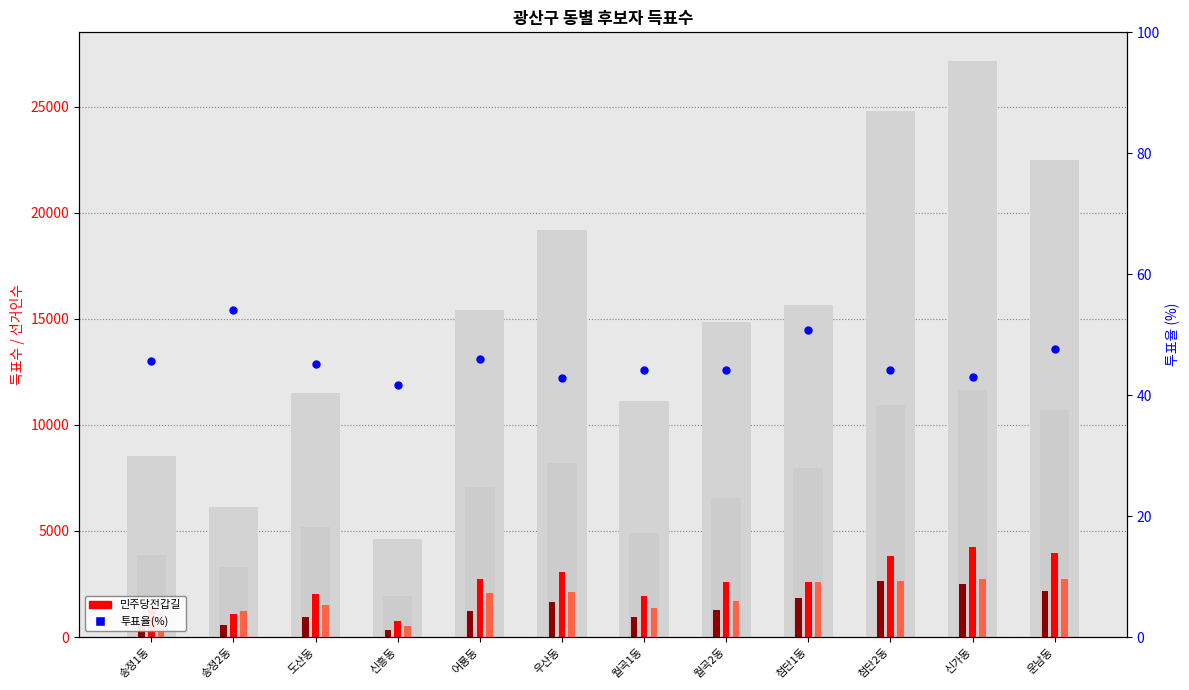

Which series reaches the minimum Y coordinate?

투표율(%)